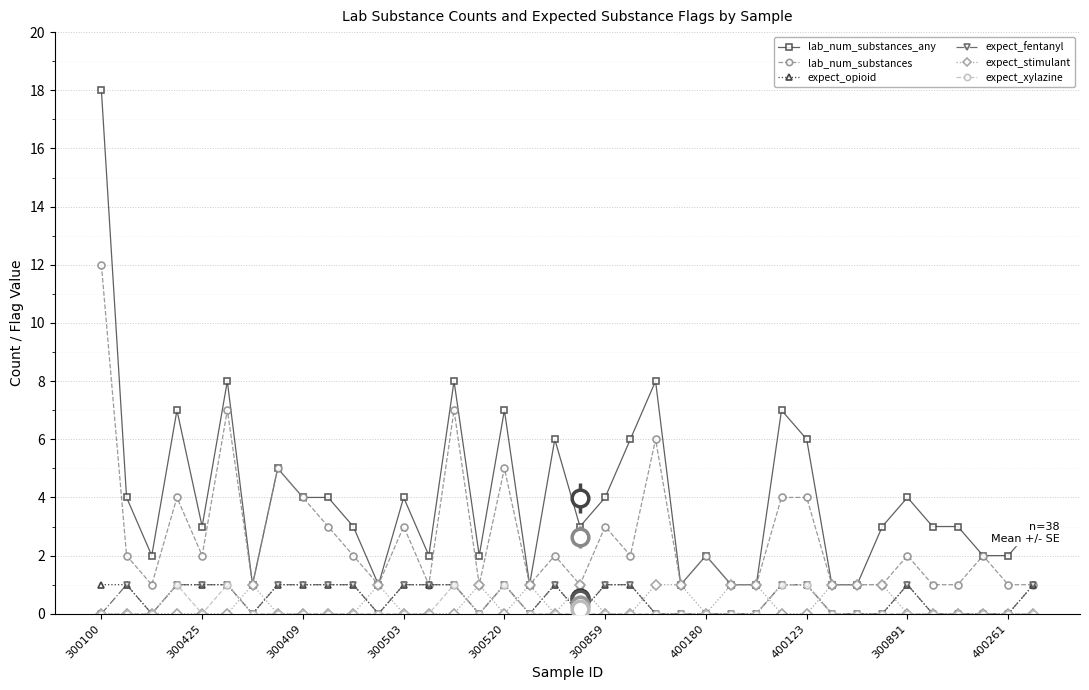

What is the greatest value displayed?

18